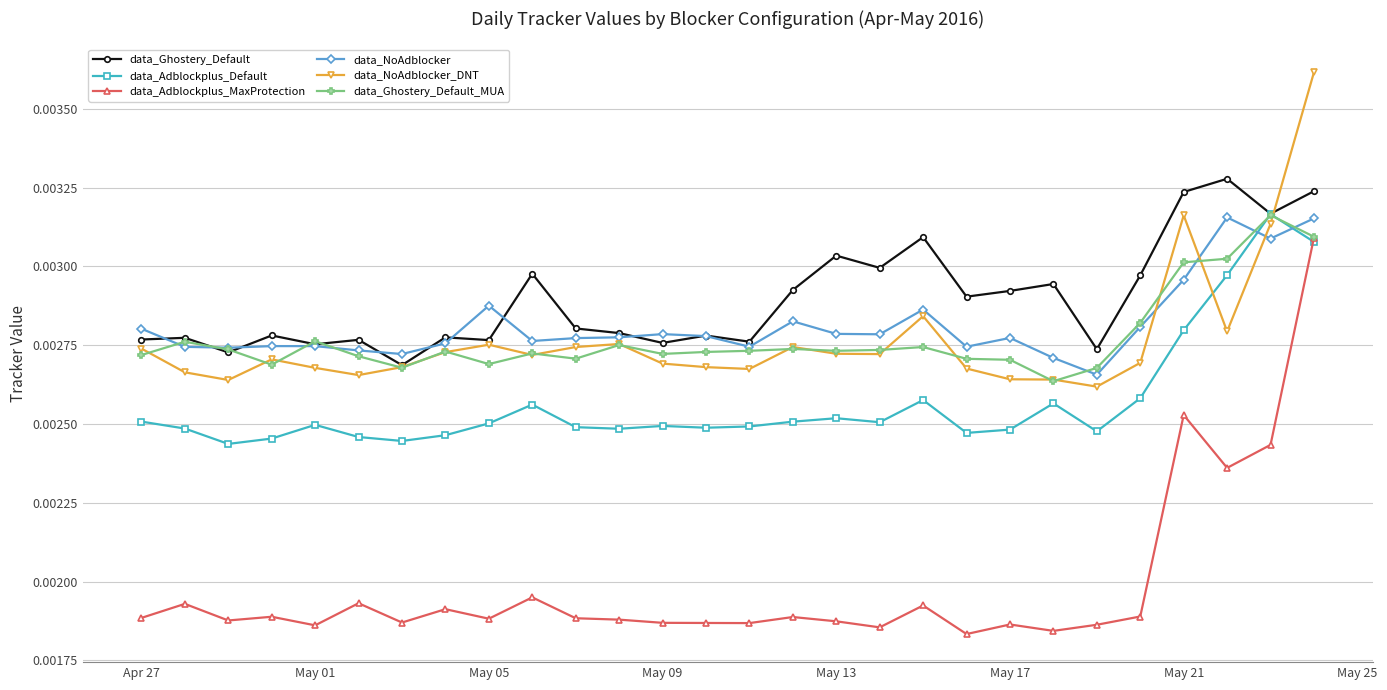

Which series has the largest range (max minus min)?

data_Adblockplus_MaxProtection